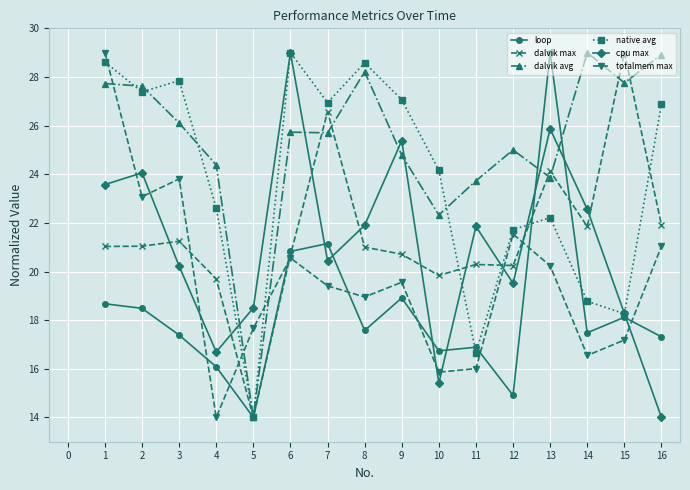

What is the sum of the dalvik max values at 11 and 13?

44.4